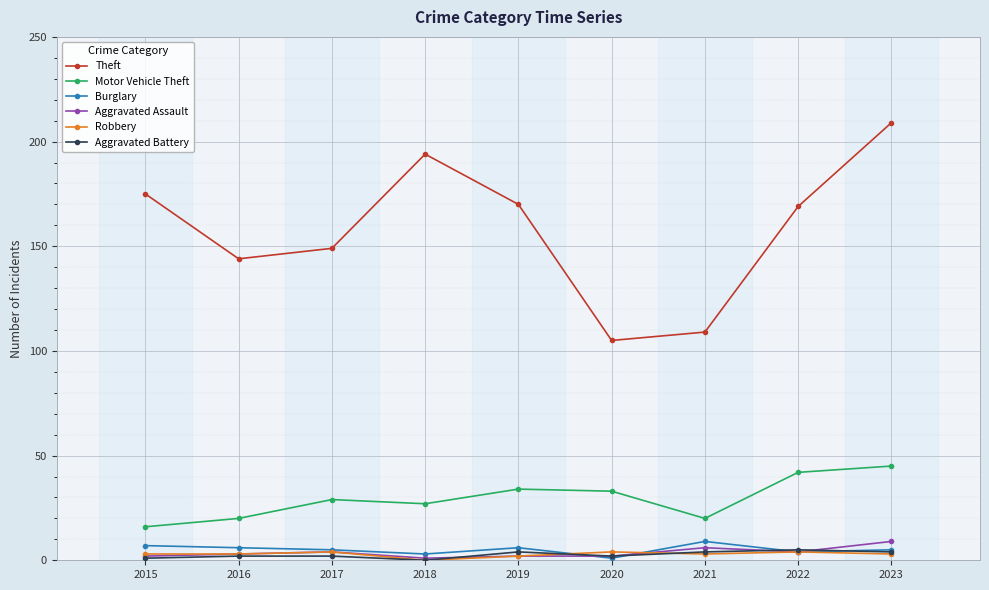

Which series has the widest spread of values?

Theft